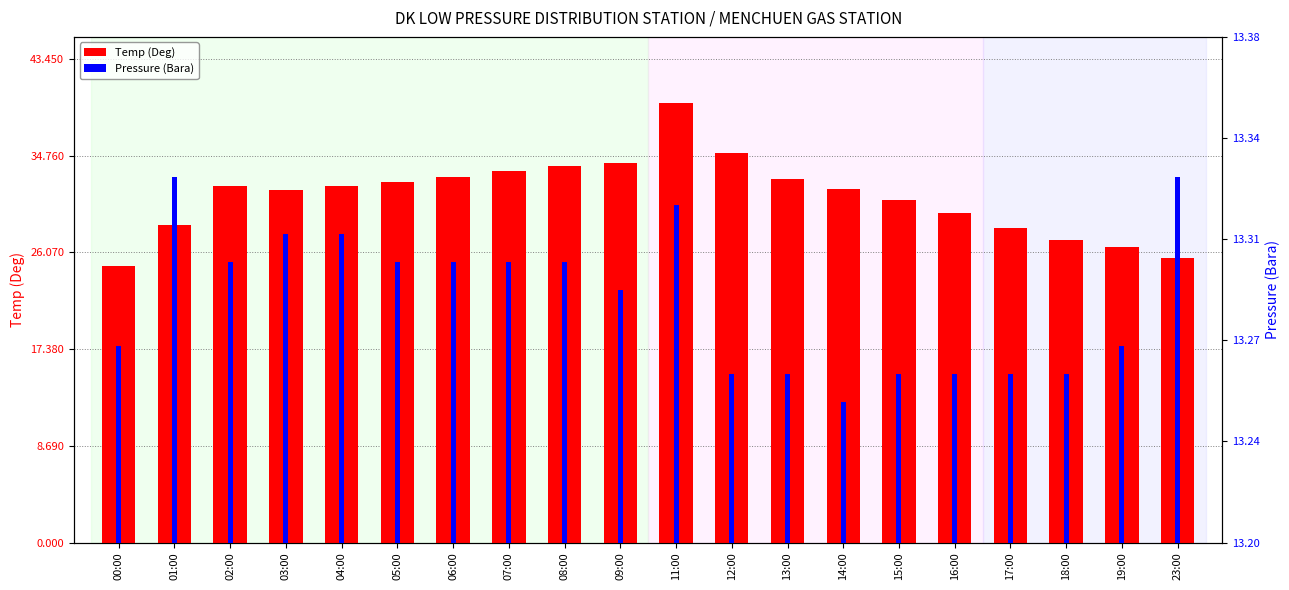

How many values in the Temp (Deg) series are below 32?

10